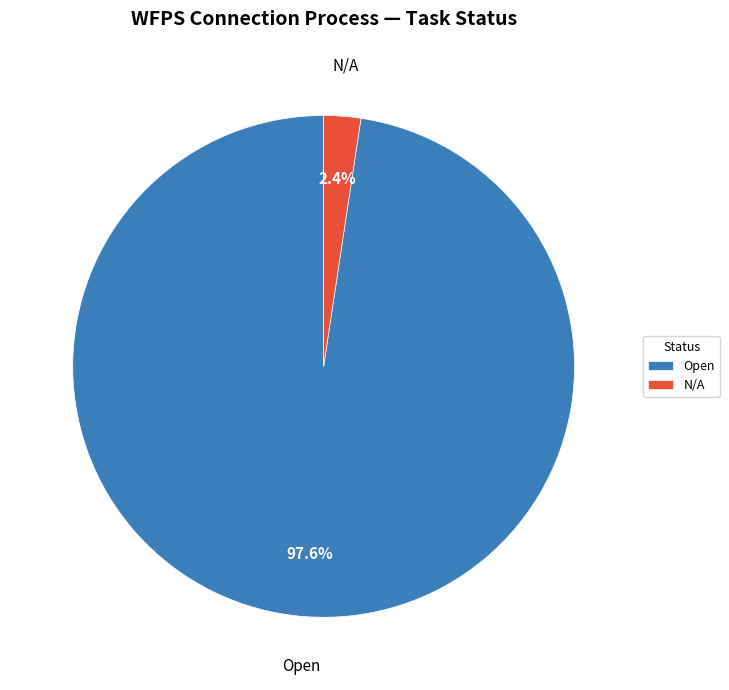

What percentage do N/A and Open together represent?

100.0%